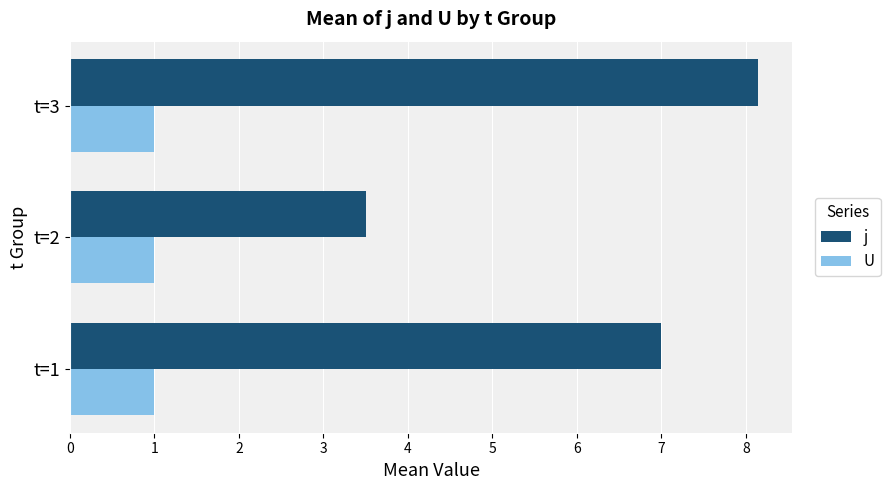

Is it true that j equals 3.5 at t=2?

True